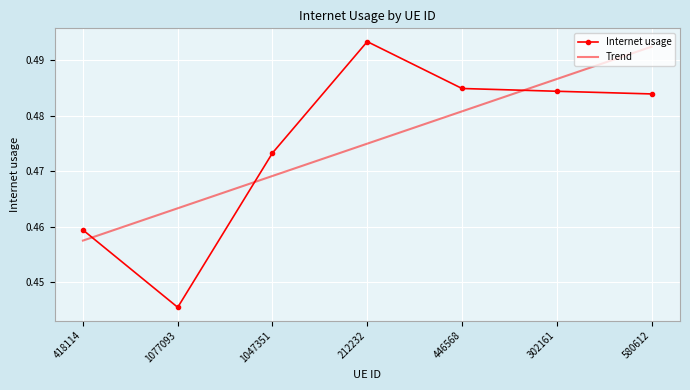

List the labels in order of Internet usage value, smallest first.

1077093, 418114, 1047351, 580612, 302161, 446568, 212232